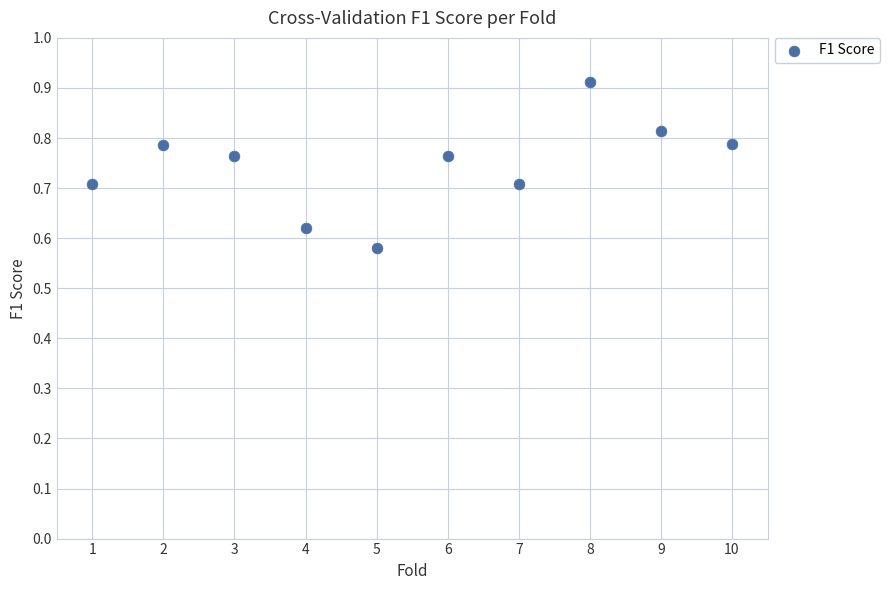

What is the average X value?

5.5